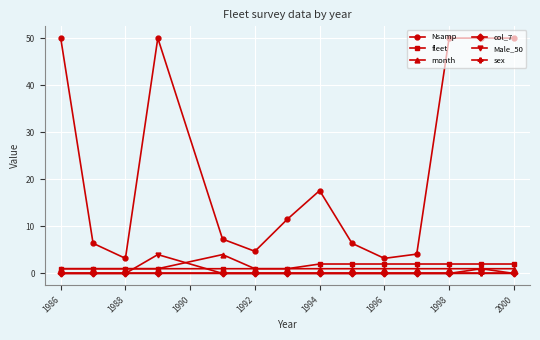

Which series has the widest spread of values?

Nsamp